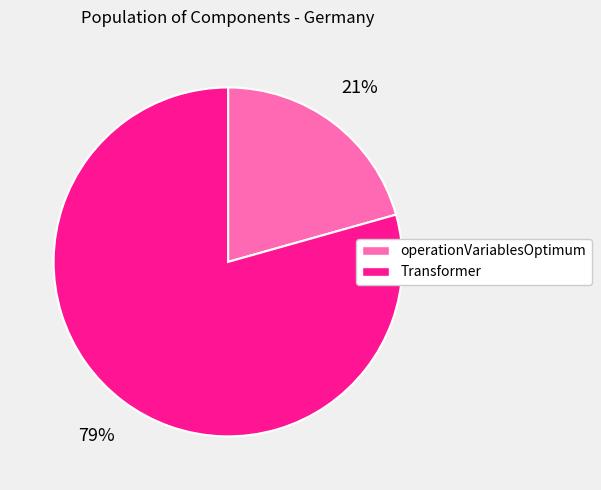

Is operationVariablesOptimum the majority of the pie?

No